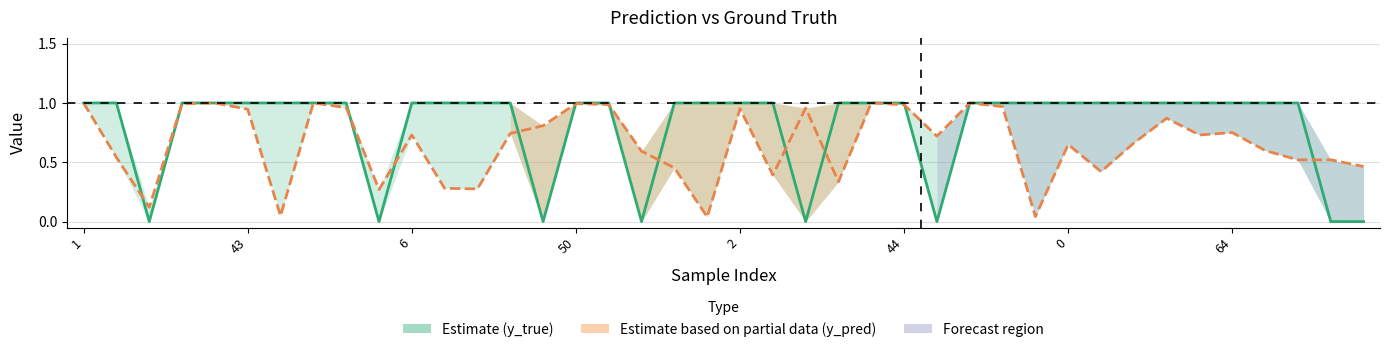

After their last crossing, which series has the higher values: y_true or y_pred?

y_pred